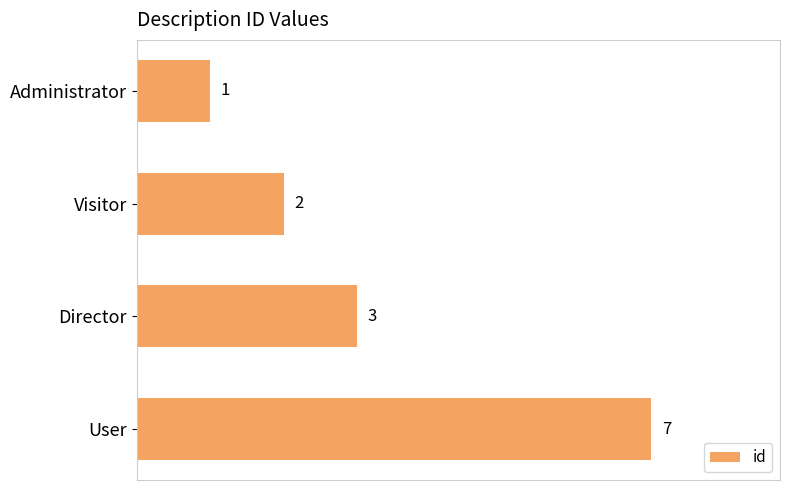

What is the difference between the second highest and minimum values?

2